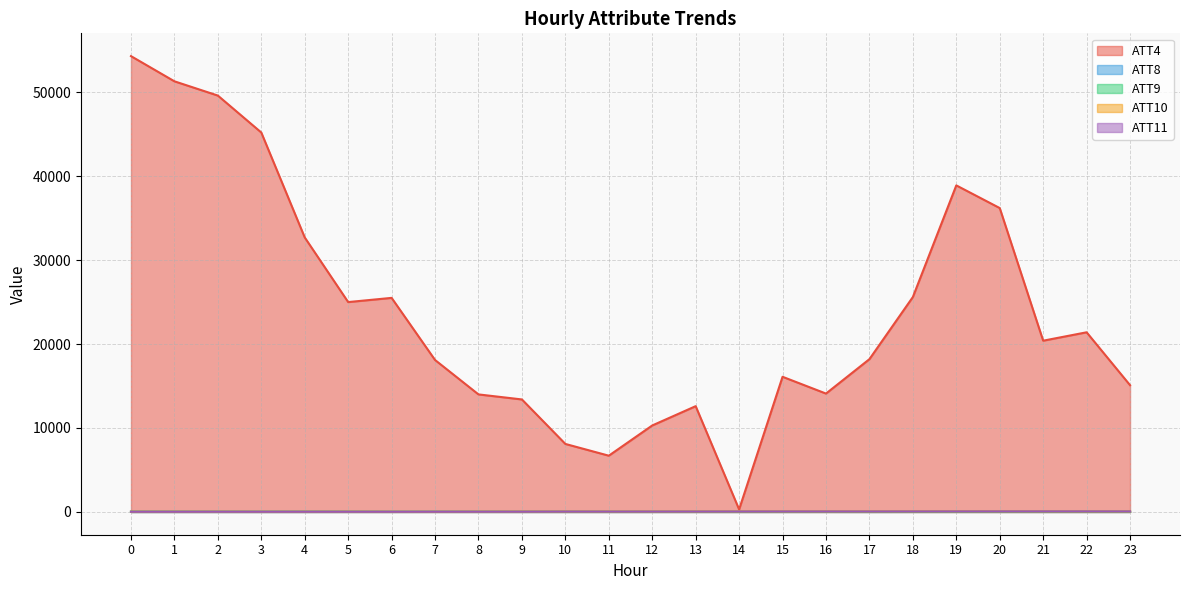

At how many categories does at least one series exceed 46657?

3